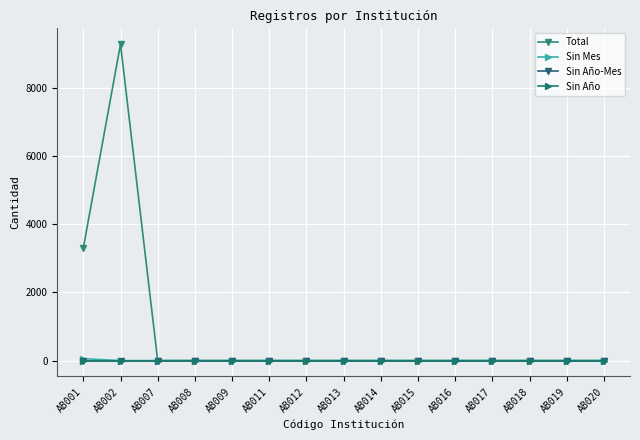

Which category has the highest value across all series?

AB002